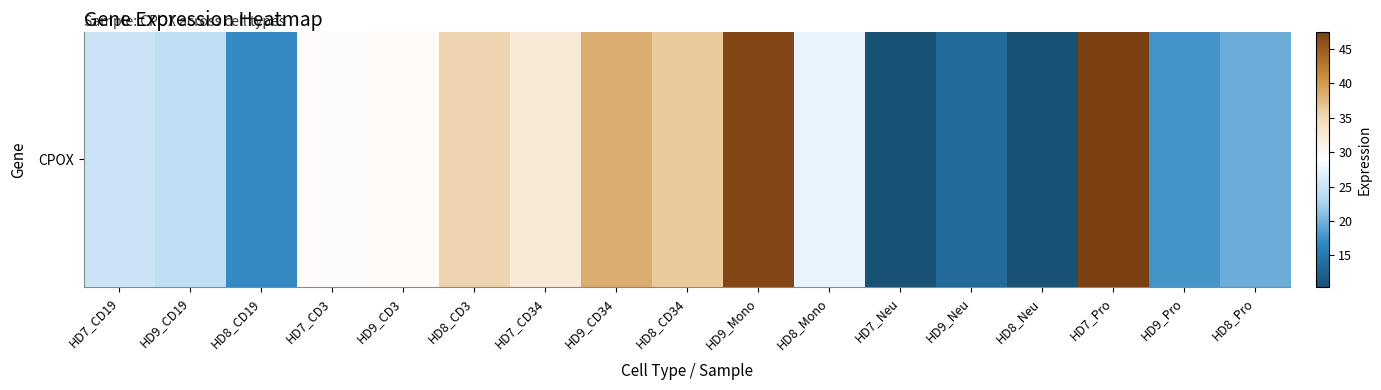

How many series are shown in this chart?

1